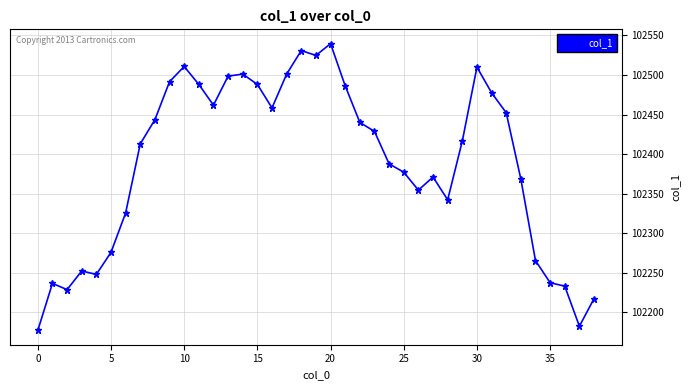

What is the sum of all values?

3993139.7